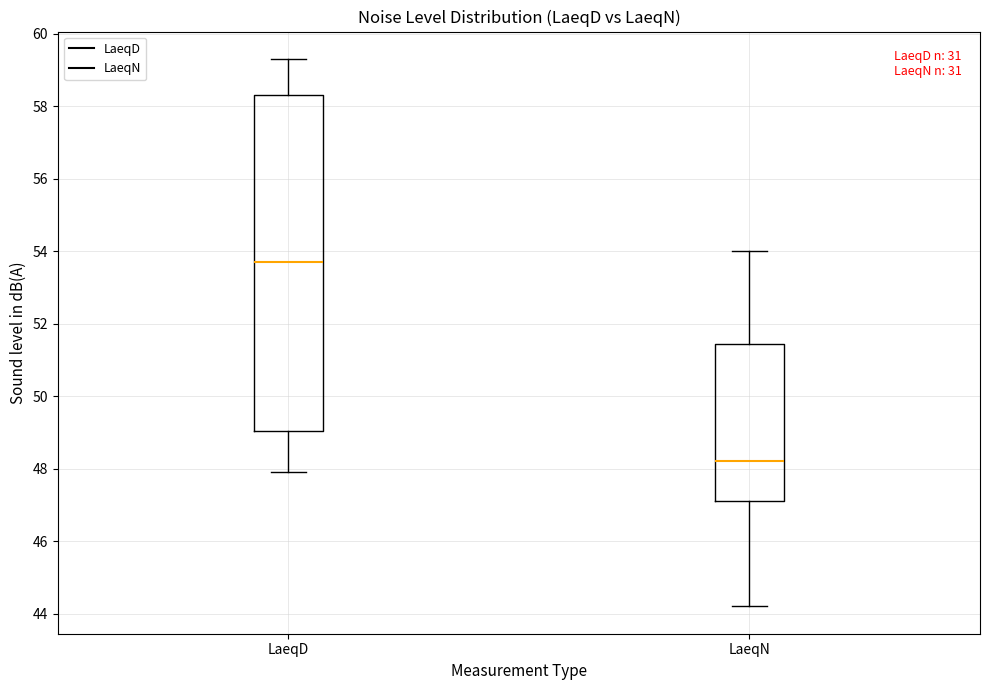

Which box's median line is the lowest?

LaeqN